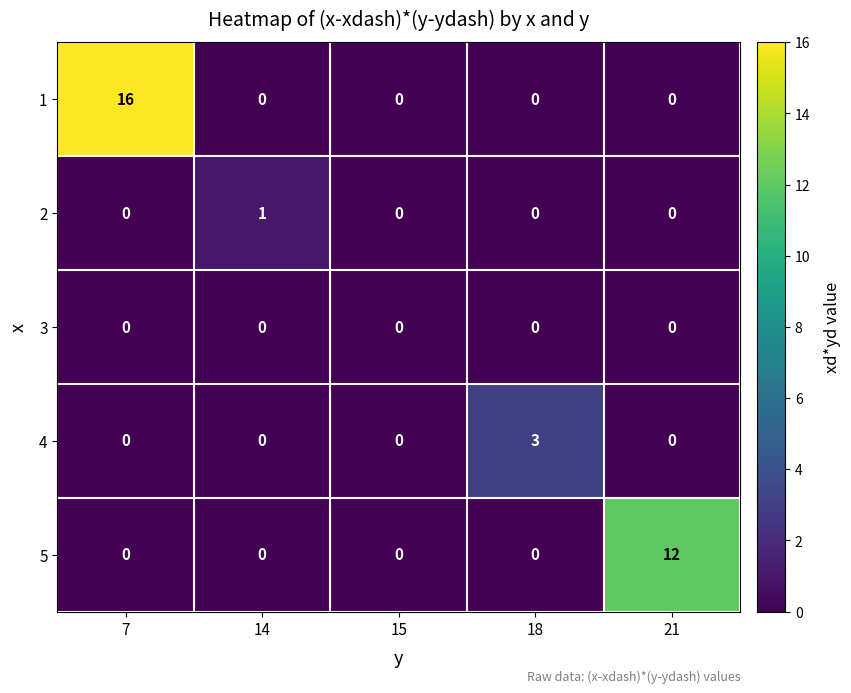

Reading left to right, list all the values displayed in this chart.

1: 7=16	14=0	15=0	18=0	21=0
2: 7=0	14=1	15=0	18=0	21=0
3: 7=0	14=0	15=0	18=0	21=0
4: 7=0	14=0	15=0	18=3	21=0
5: 7=0	14=0	15=0	18=0	21=12